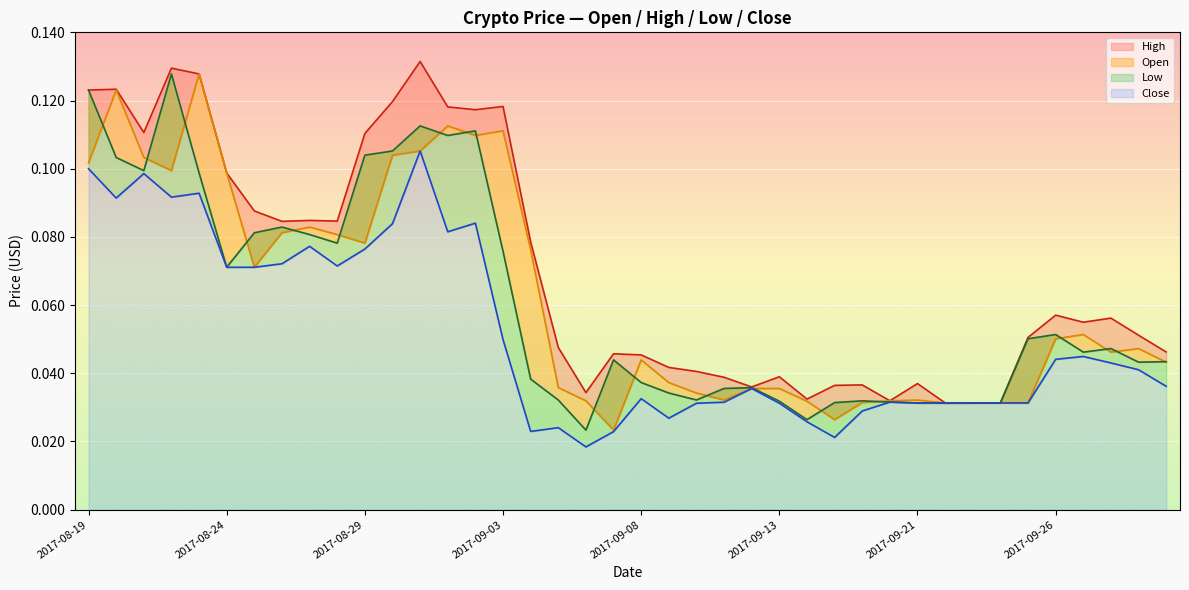

What is the label of the 14th point from the left?

2017-09-01